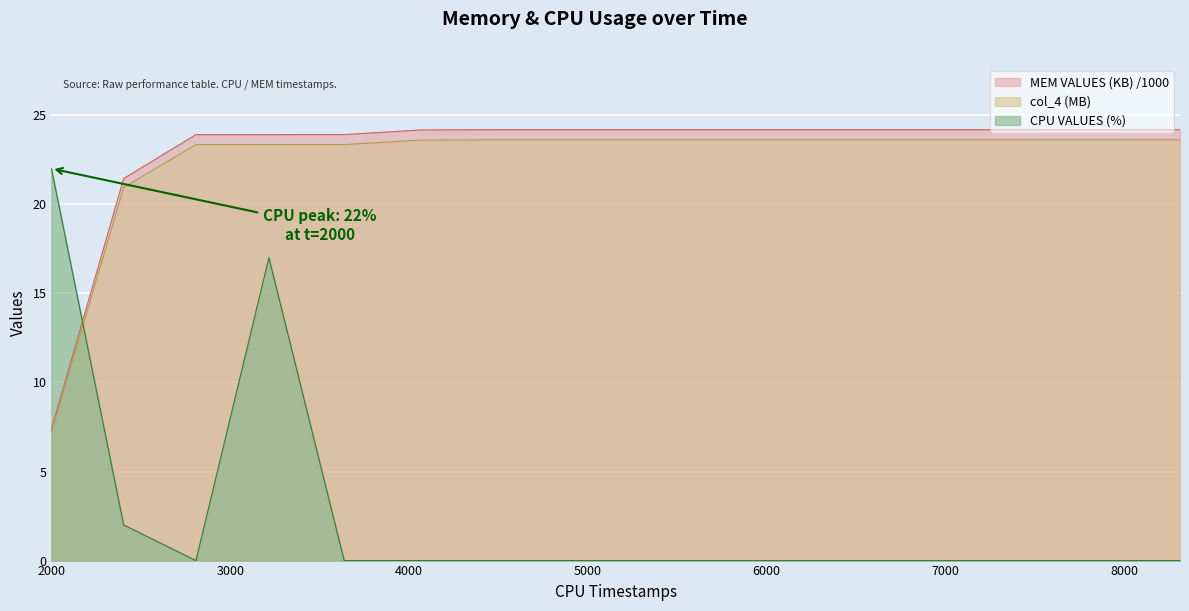

How many values in the MEM VALUES (KB) series are below 24?

5